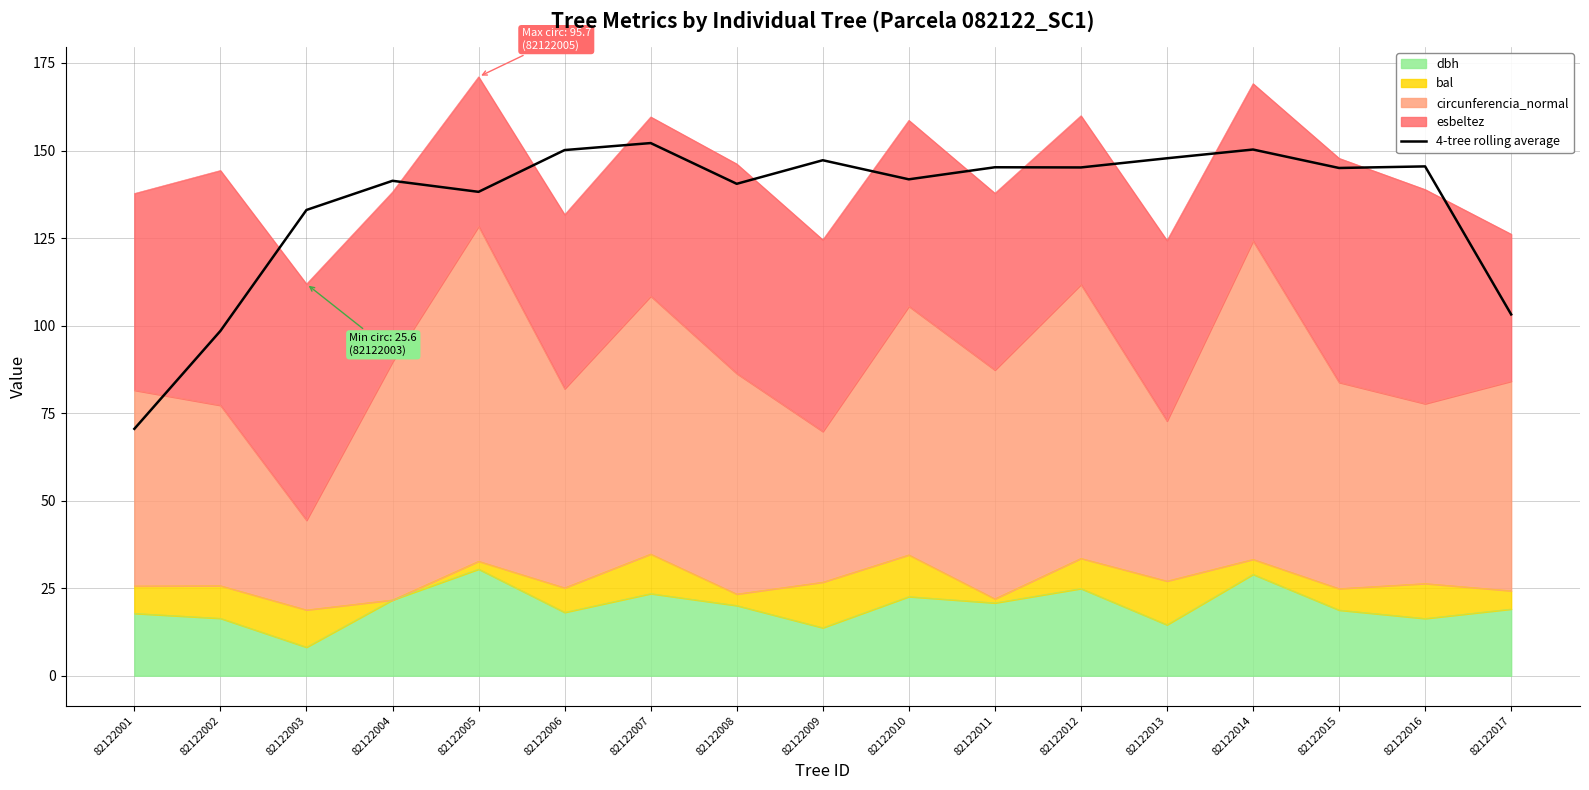

What is the sum of the values at 82122016 and 82122013?

293.2